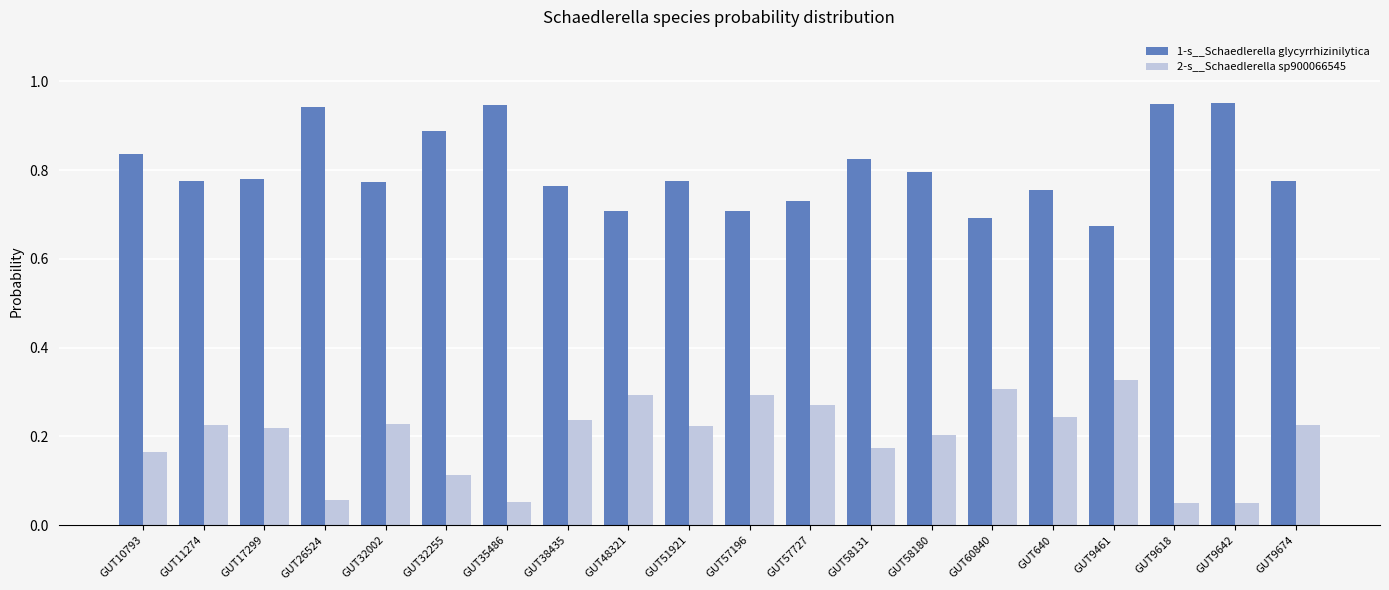

Rank the series by their maximum value, from lowest to highest.

2-s__Schaedlerella sp900066545, 1-s__Schaedlerella glycyrrhizinilytica